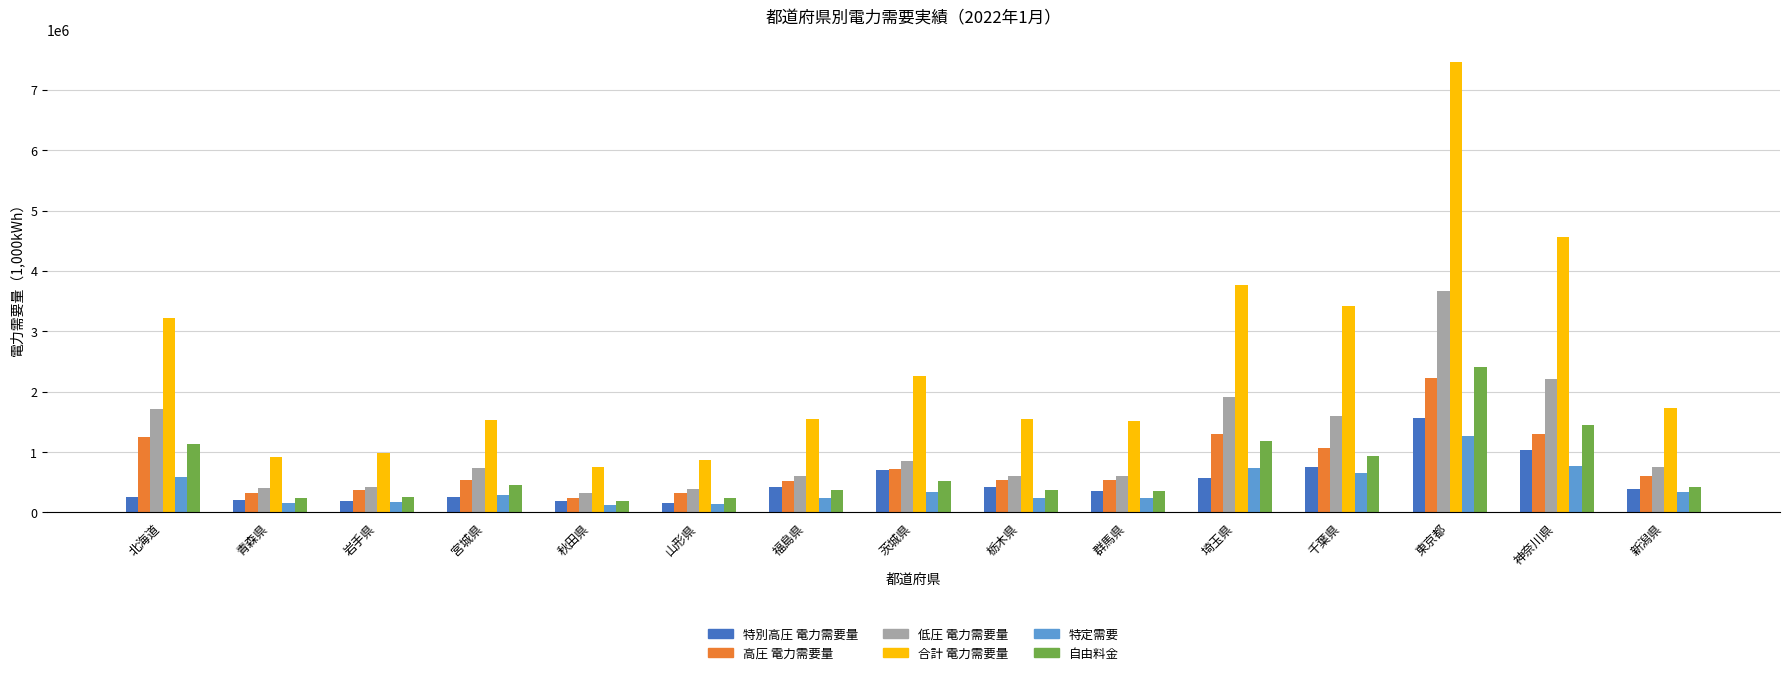

Which series has the largest total across all categories?

合計 電力需要量